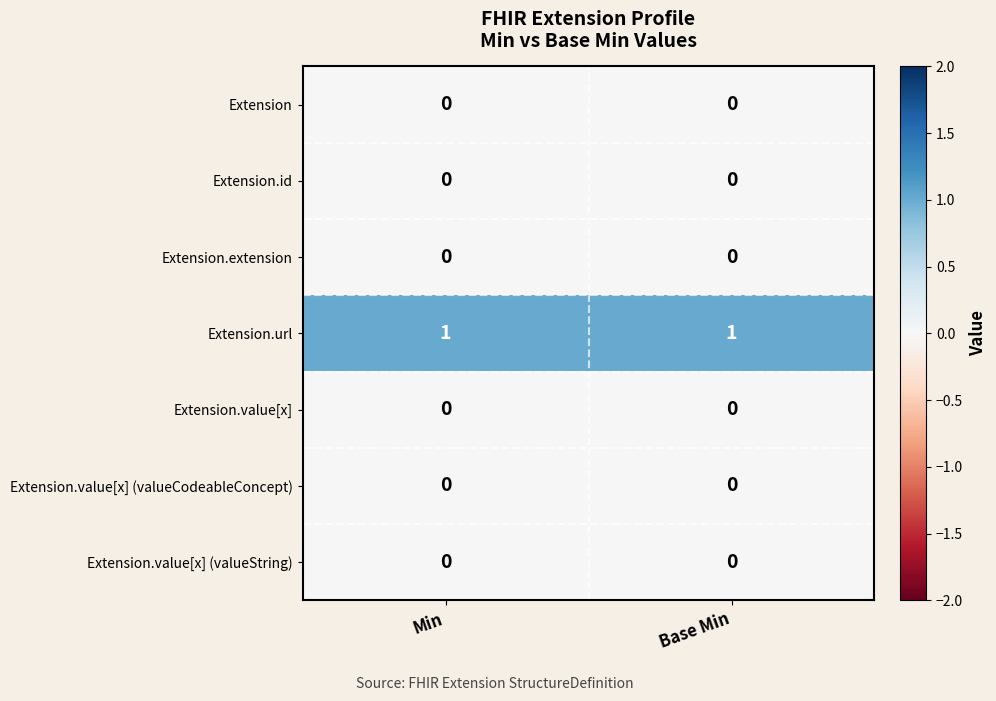

Is it true that Extension.id equals 0 at Base Min?

True